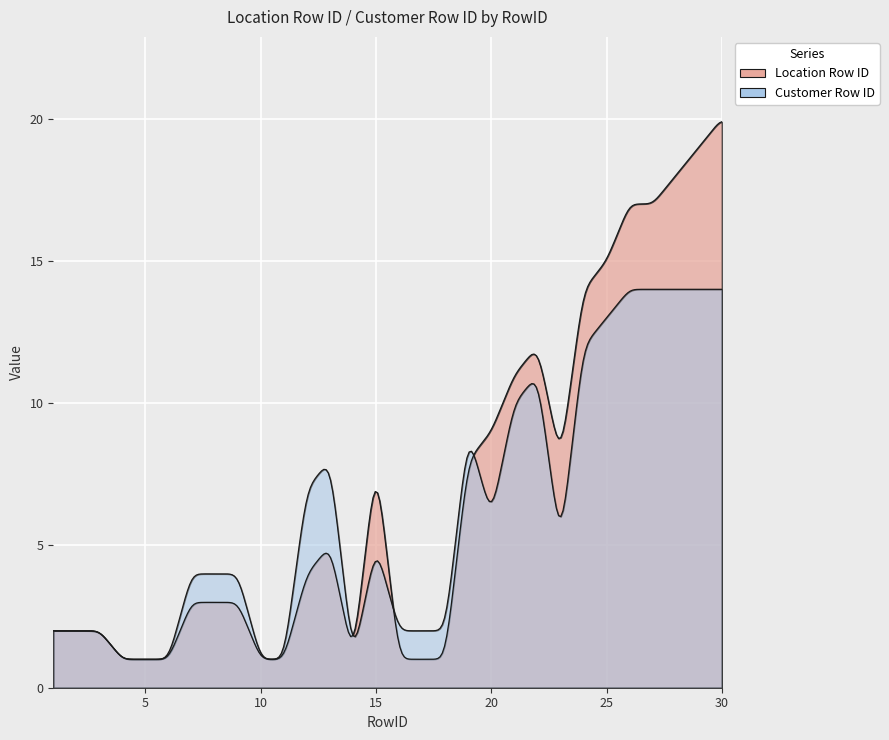

What is the average value of the Customer Row ID series?

6